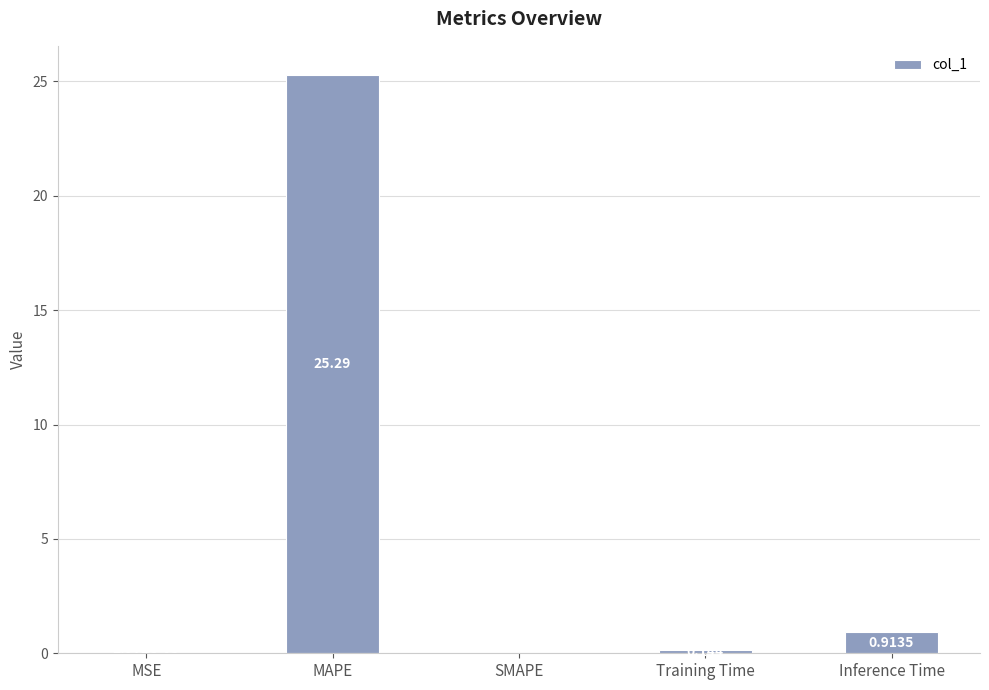

Where is the data nearest to the value 12?

Inference Time